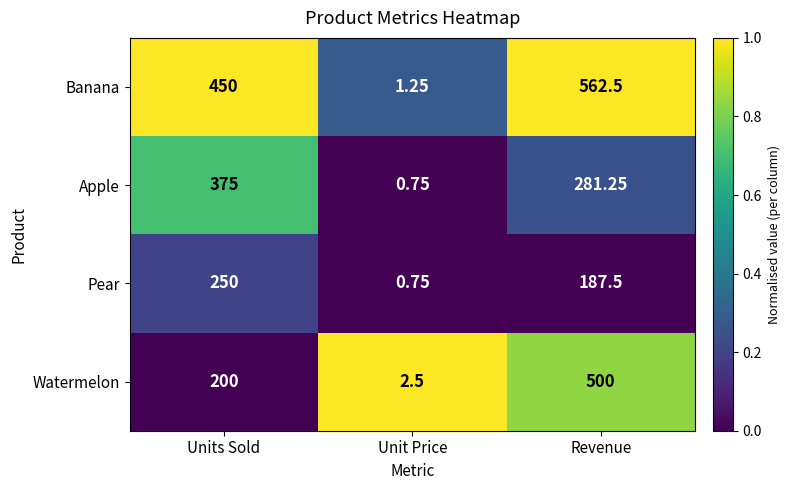

At which category does the chart reach its peak across all series?

Revenue